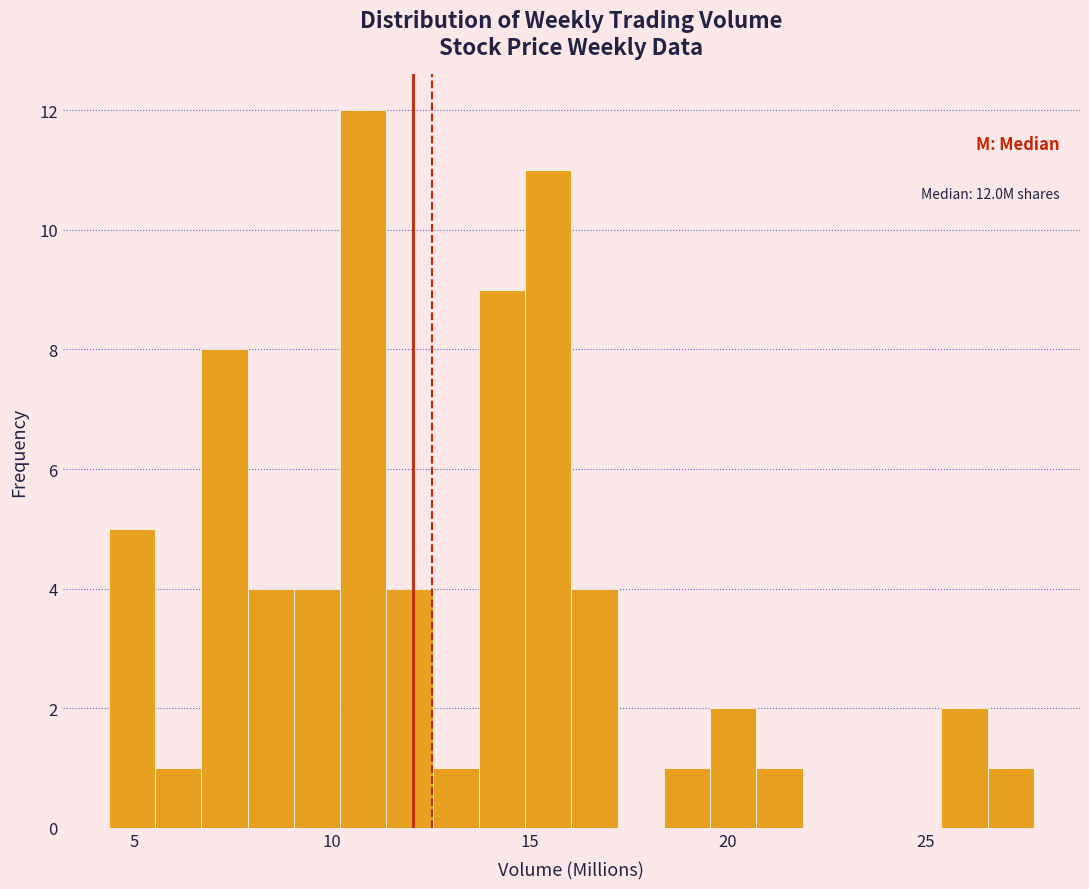

Around what value on the x-axis is the tallest bar? Give the approximate position of its centre, as read against the axis.

11.0